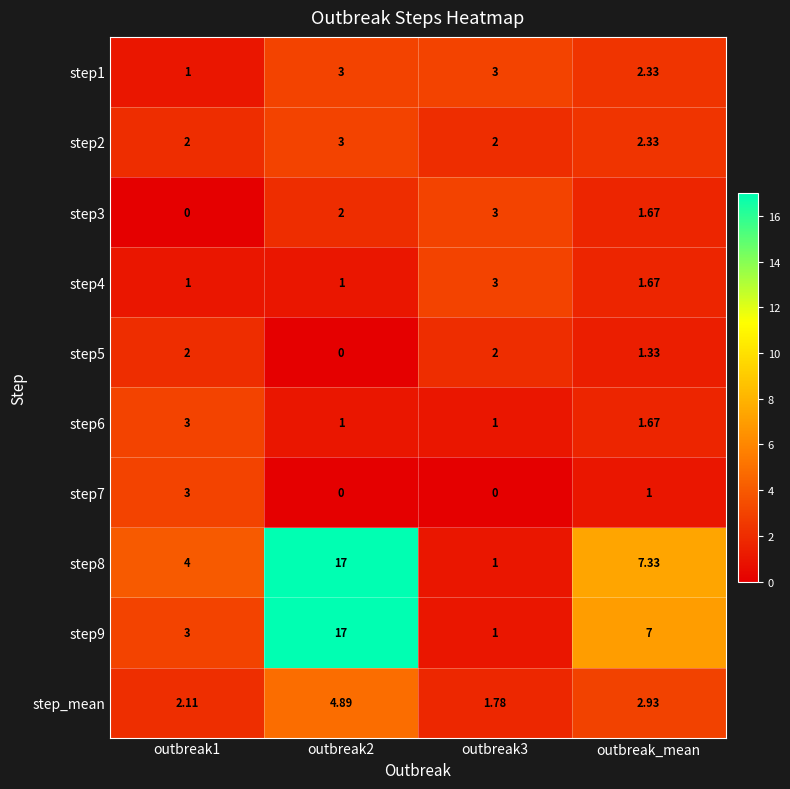

Which series has the largest total across all categories?

step8